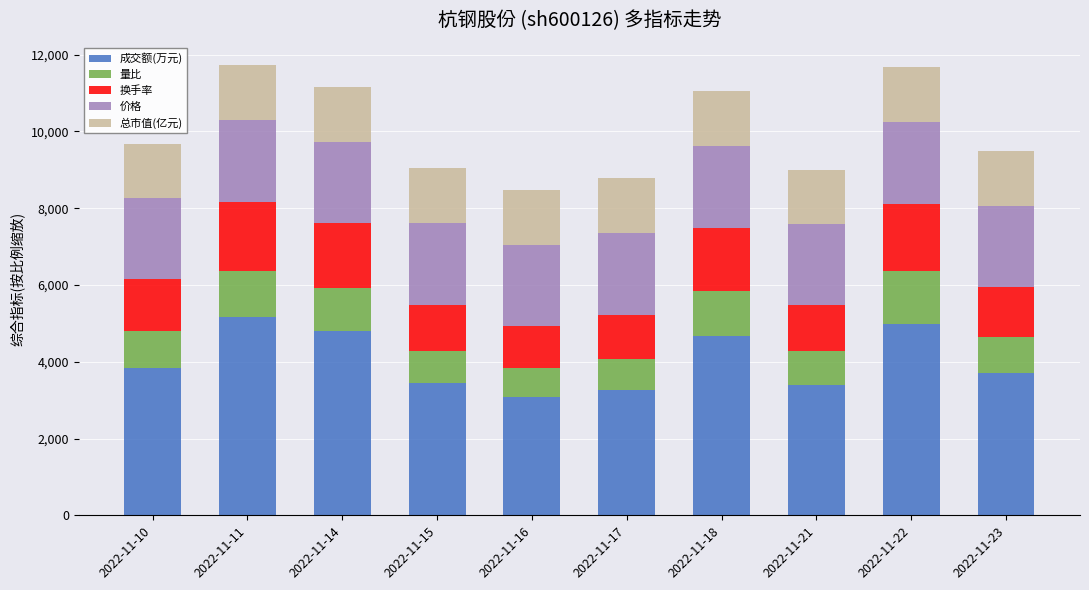

What is the lowest value of the 成交额(万元) series?

3076.0